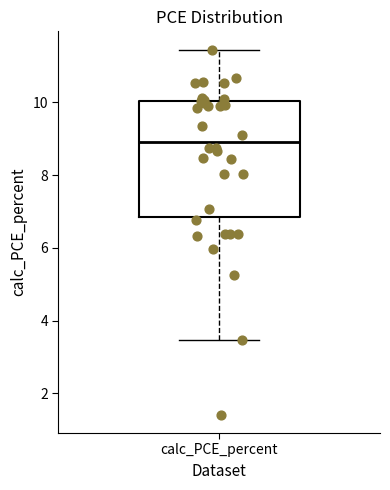

Transcribe this box plot: give where the median line is, the range the box spans, and where the two whiskers end, as read against the y-axis. The values are not printed on the chart, so give them approximately, as read against the axis.

median 9.0, box 6.8 to 10.0, whiskers 3.4 to 11.4